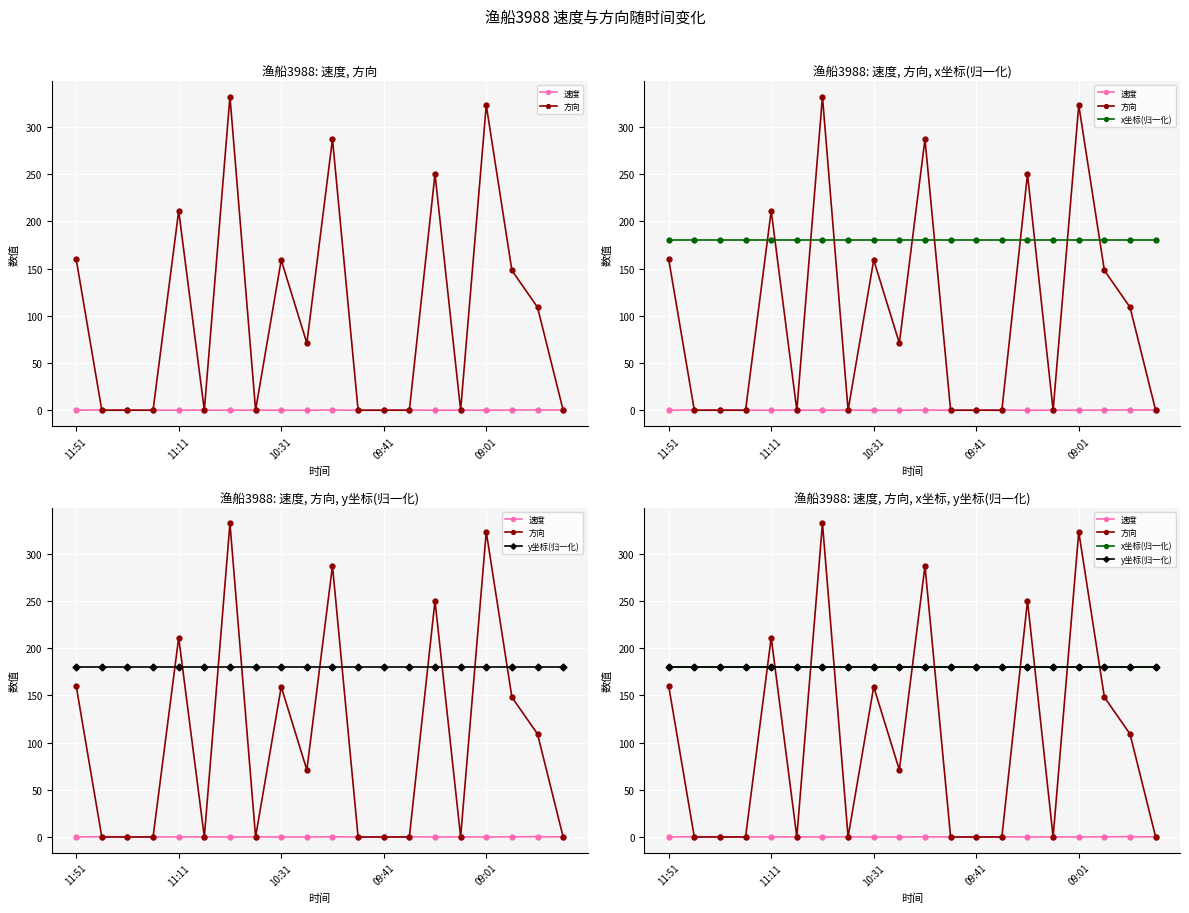

What is the average value of the 速度 series?

0.1